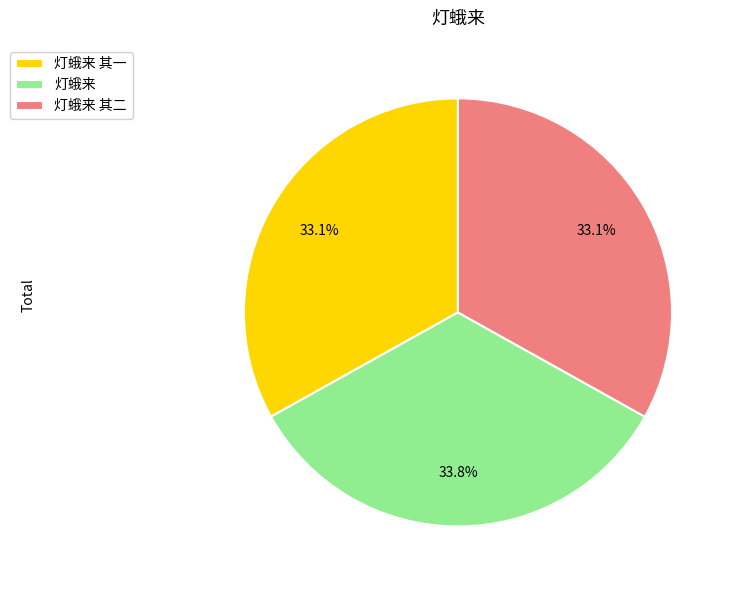

How many slices are in this pie chart?

3